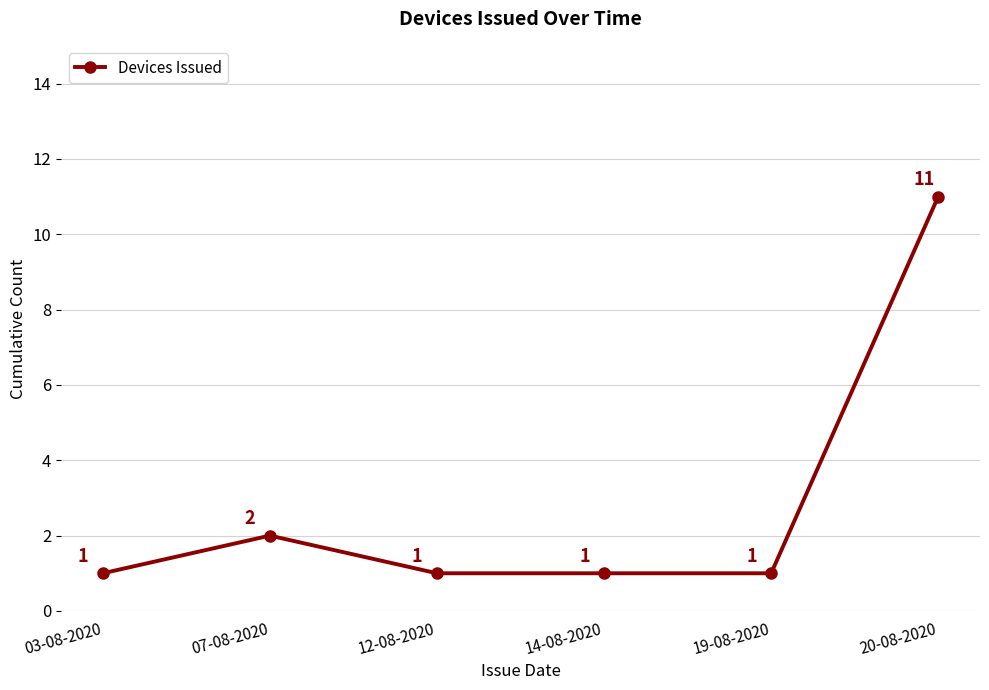

How many values exceed 1?

2